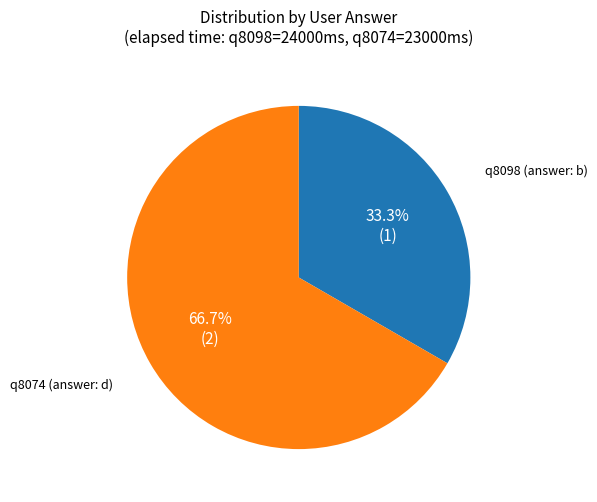

To the nearest percent, what is the average slice percentage?

50%